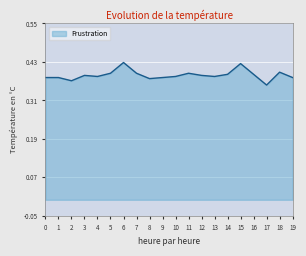

True or false: there are more than 1 points higher than both neighbors.

True